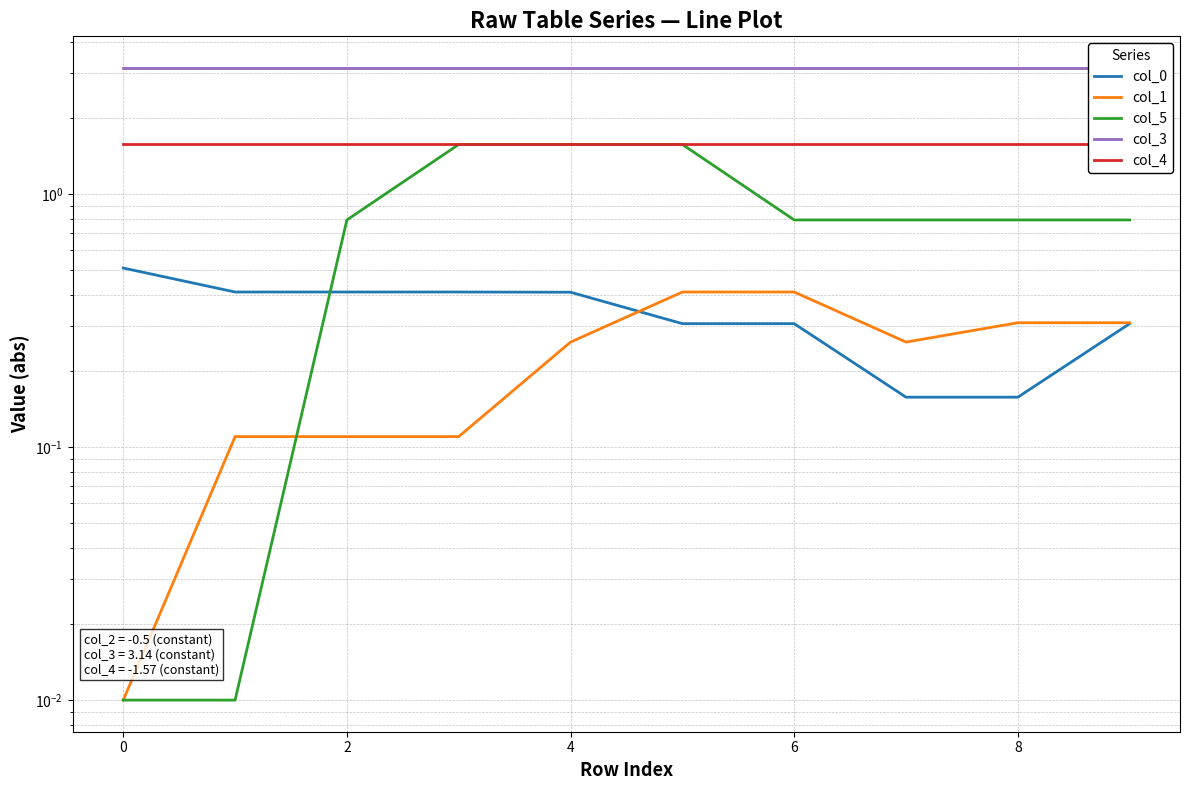

What is the maximum value shown in the chart?

3.1